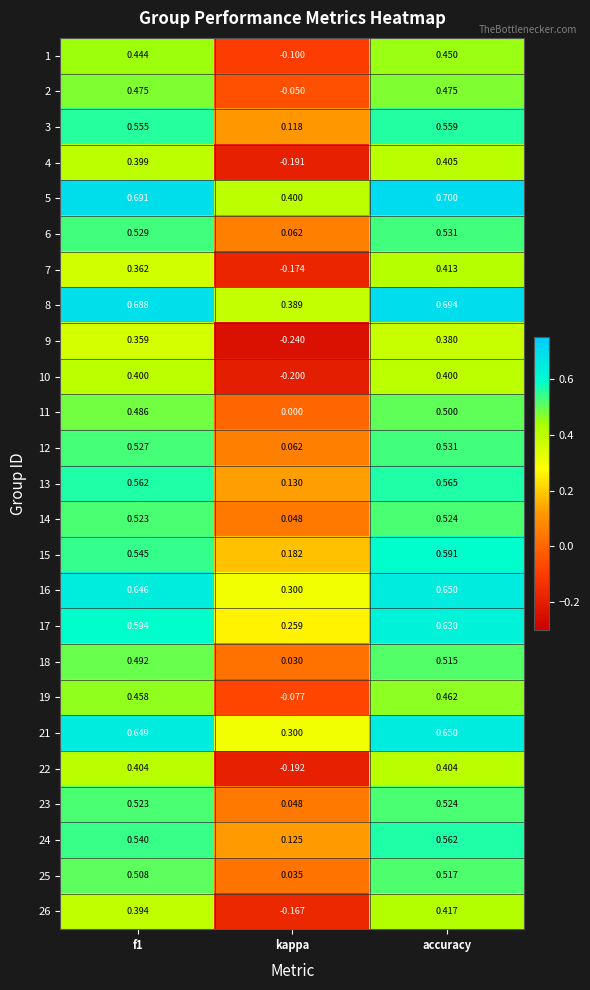

At which label is 24 closest to 0?

kappa